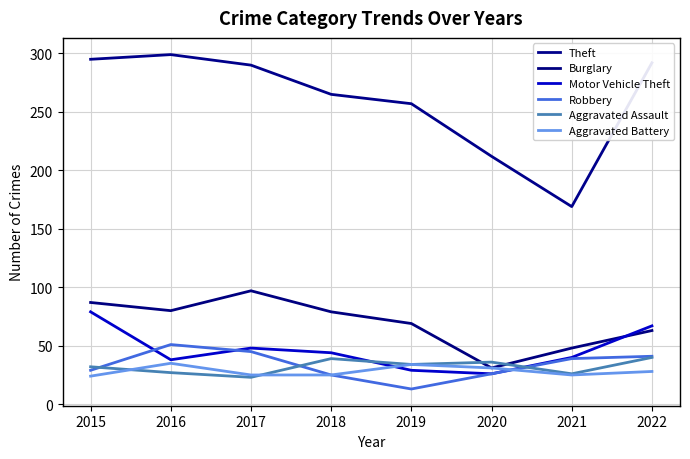

At 2019, list the series in order from largest to smallest.

Theft, Burglary, Aggravated Assault, Aggravated Battery, Motor Vehicle Theft, Robbery